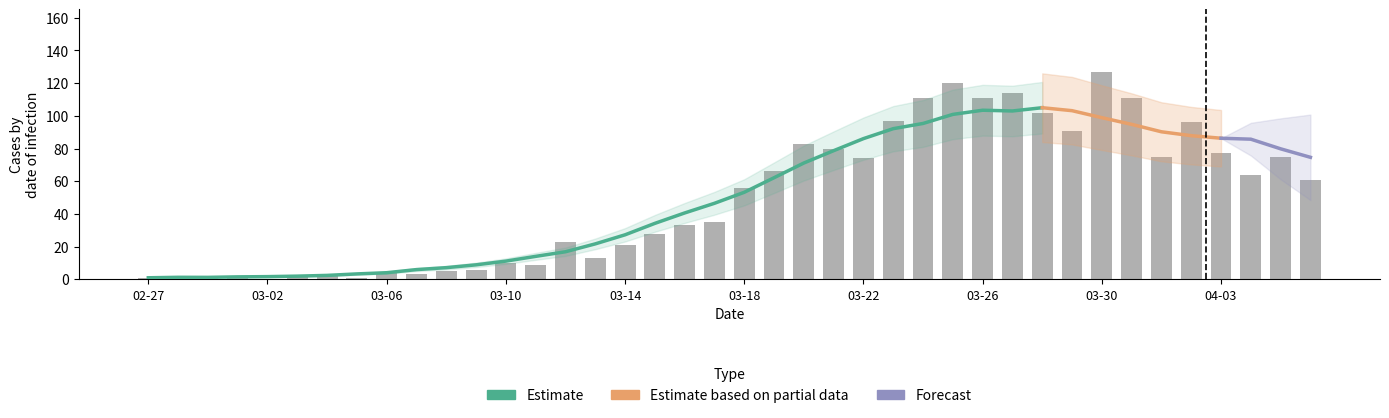

The value at 2020-03-20 is 83. True or false?

True